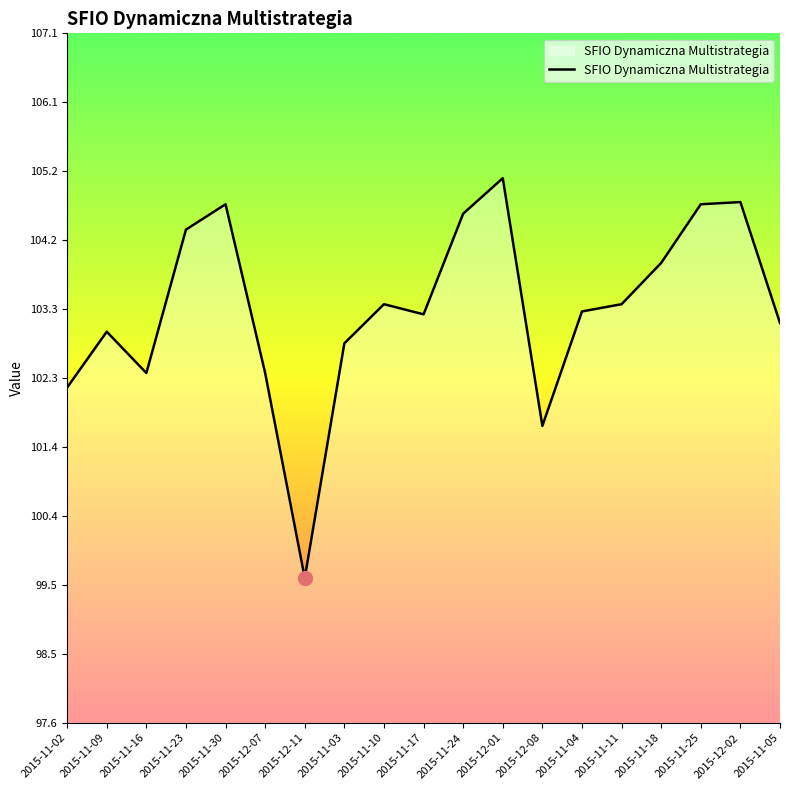

What is the sum of the values at 2015-11-30 and 2015-11-03?

207.5